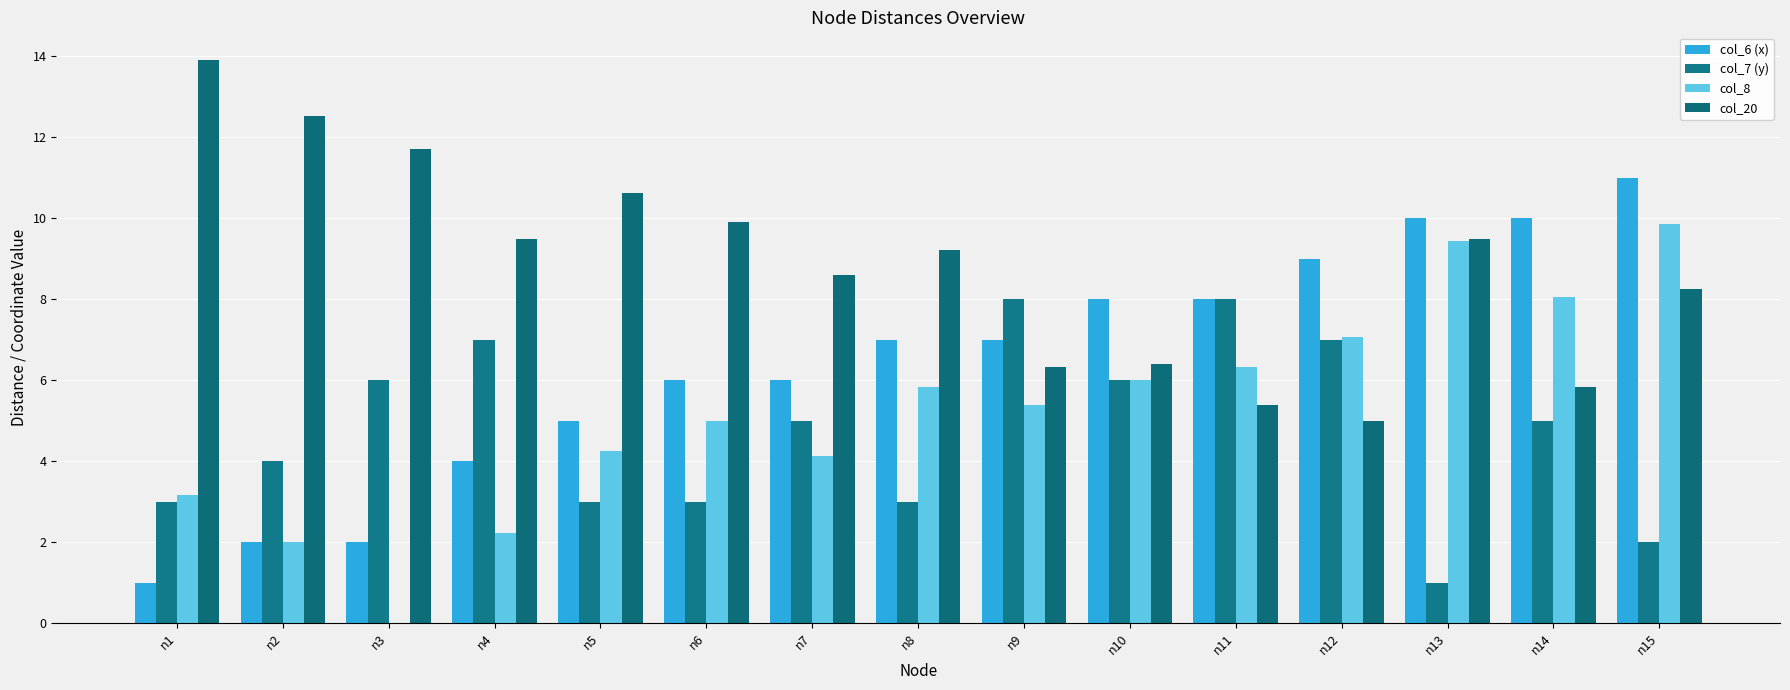

Which label corresponds to the largest value in the chart?

n1